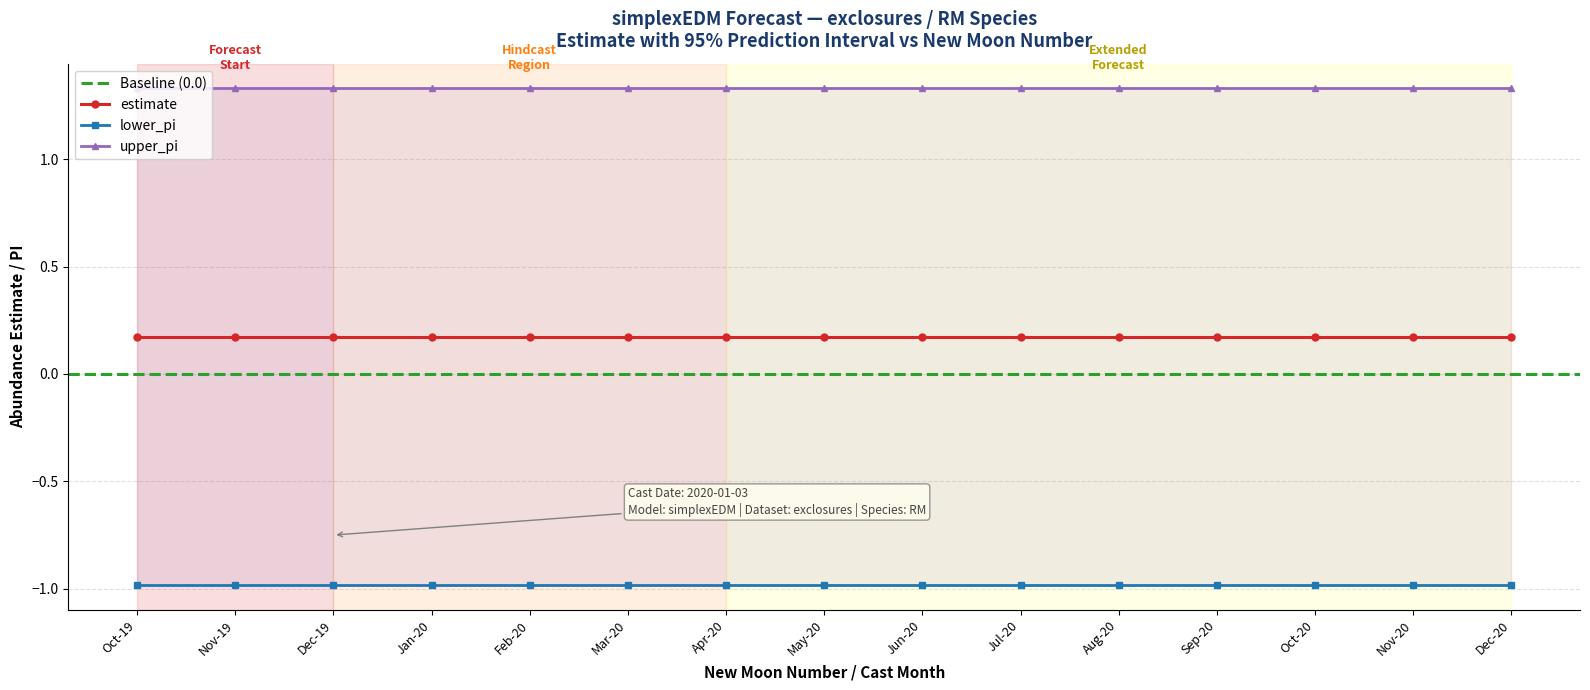

True or false: upper_pi and lower_pi intersect in this chart.

False